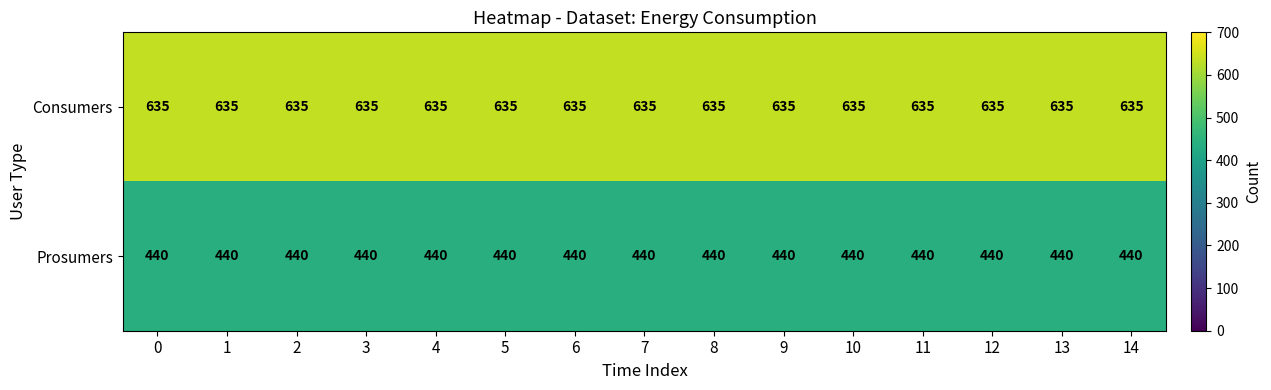

What is the spread (max minus min) of values at 8?

195